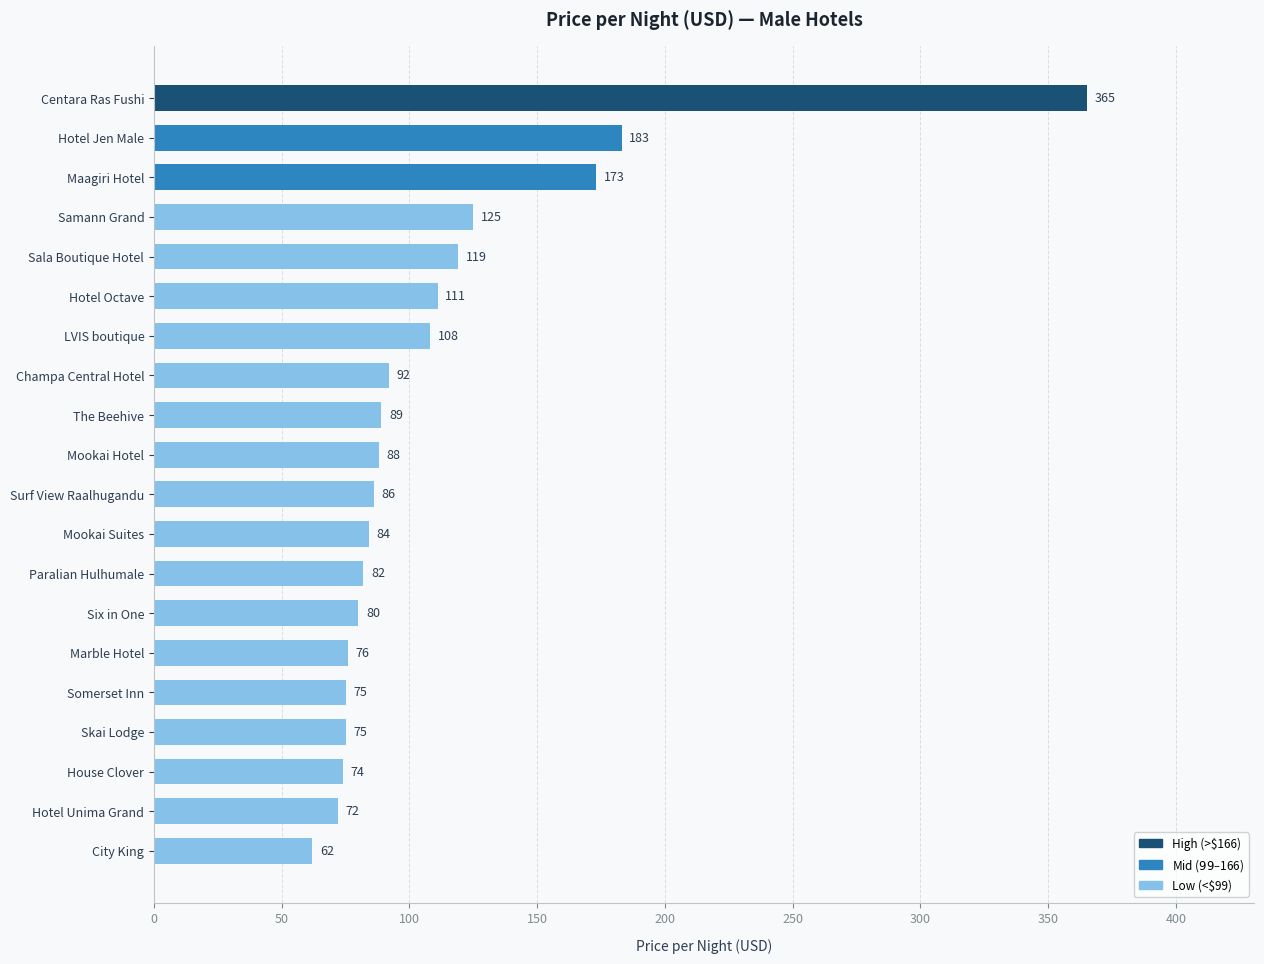

What is the ratio of the value at Paralian Hulhumale to the value at Sala Boutique Hotel?

0.7